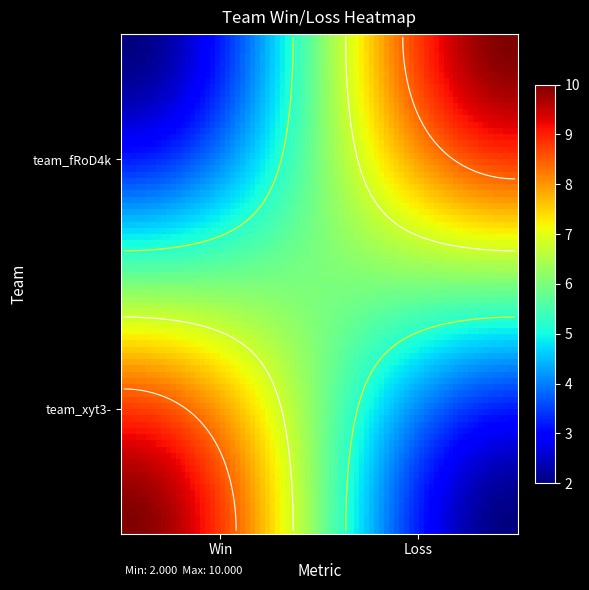

Reading right to left, transcribe all the data shown in this chart.

team_xyt3-: Loss=2	Win=10
team_fRoD4k: Loss=10	Win=2